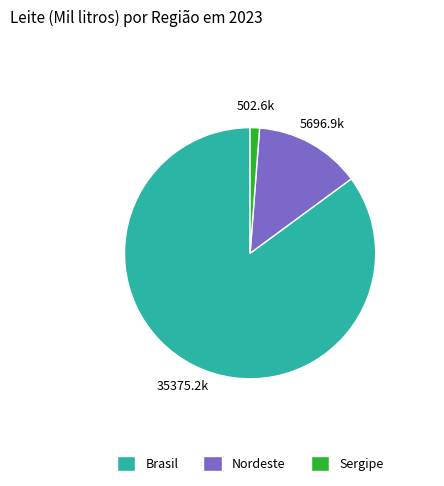

Is it true that Brasil is 85% of the pie?

True